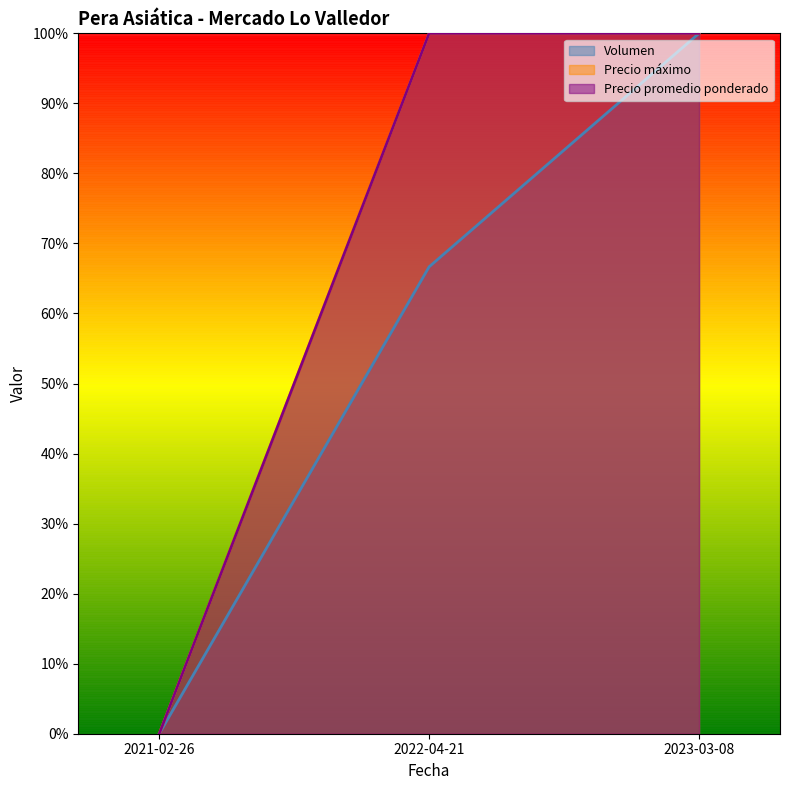

What position from the right is 2023-03-08?

1